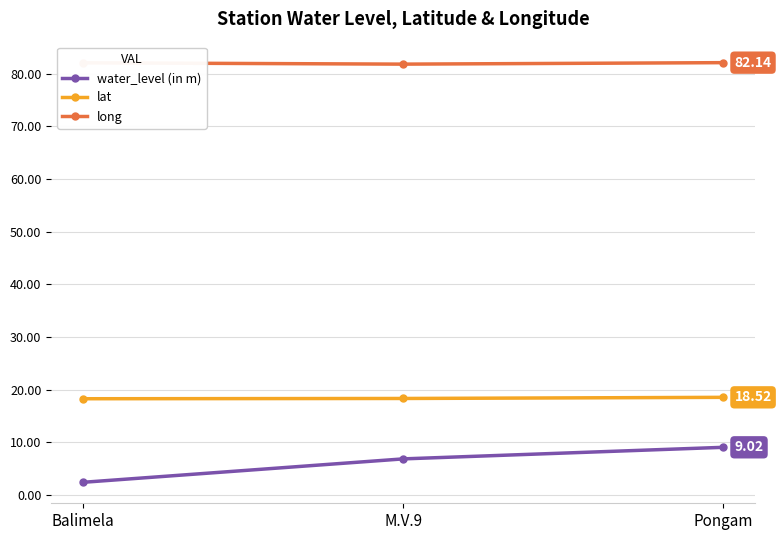

Where does the long series first go above 82?

Balimela